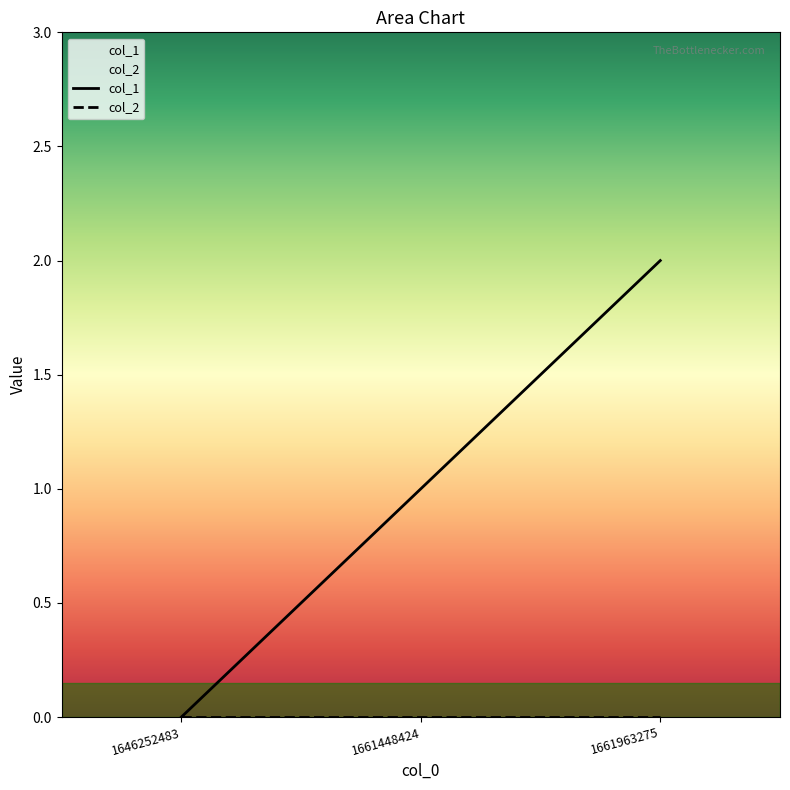

Reading left to right, what are all the values shown in this chart?

1646252483=0	1661448424=1	1661963275=2